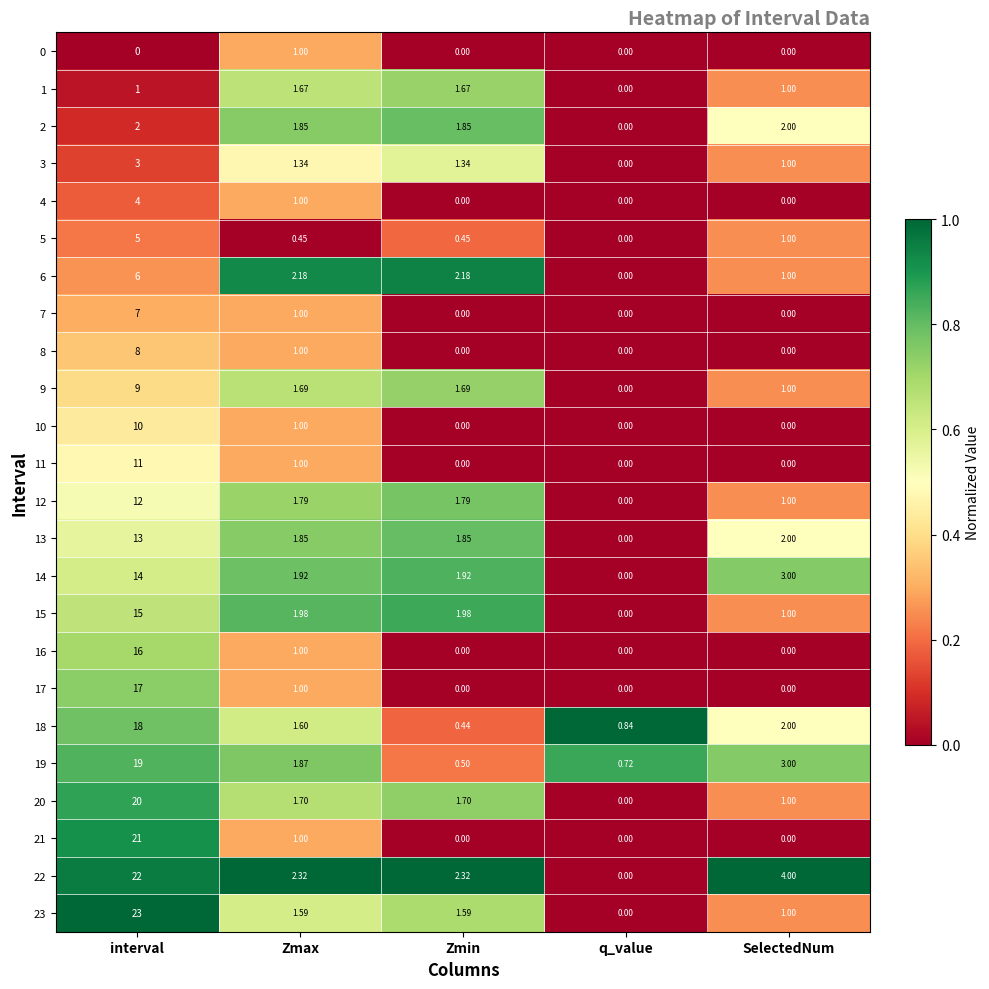

Is the value of 12 at interval greater than the value of 7 at interval?

Yes